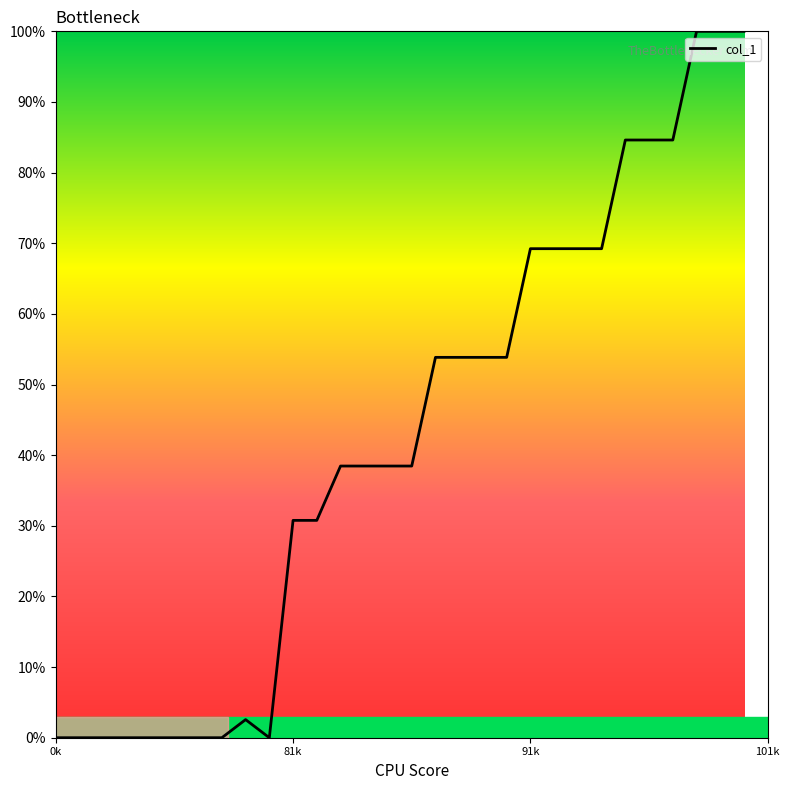

What is the difference between the maximum and minimum values?

100.0